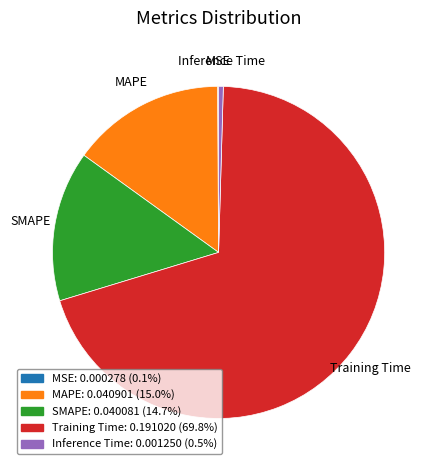

True or false: MAPE accounts for 15% of the total.

True